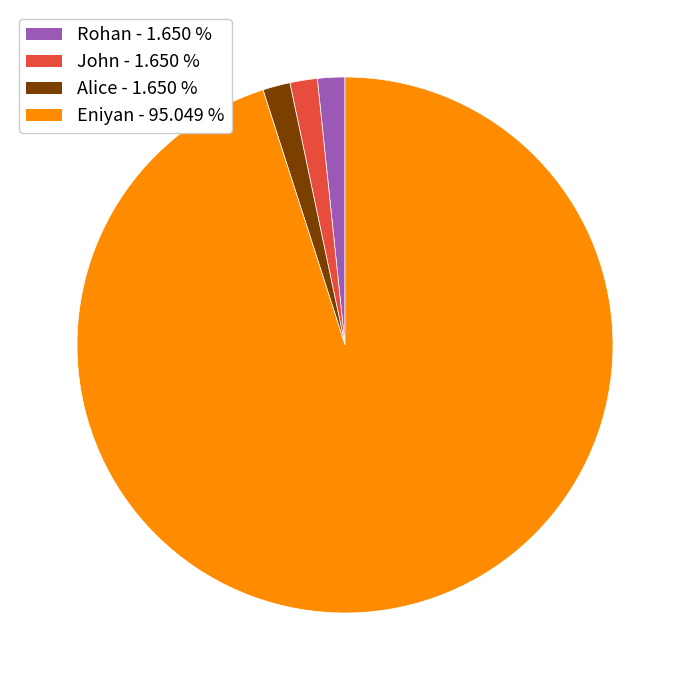

Combined, do Rohan - 1.650 % and Eniyan - 95.049 % account for over 50%?

Yes